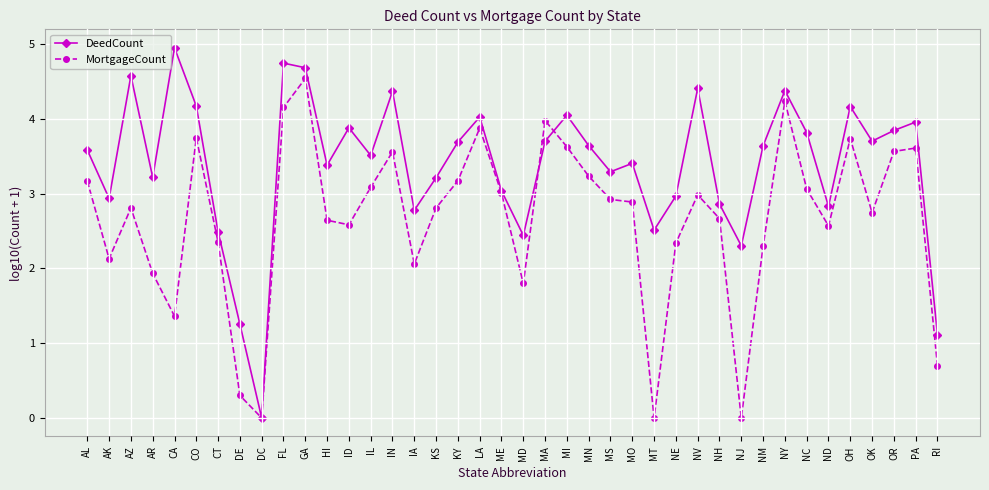

What are all the series names shown in the legend?

DeedCount, MortgageCount